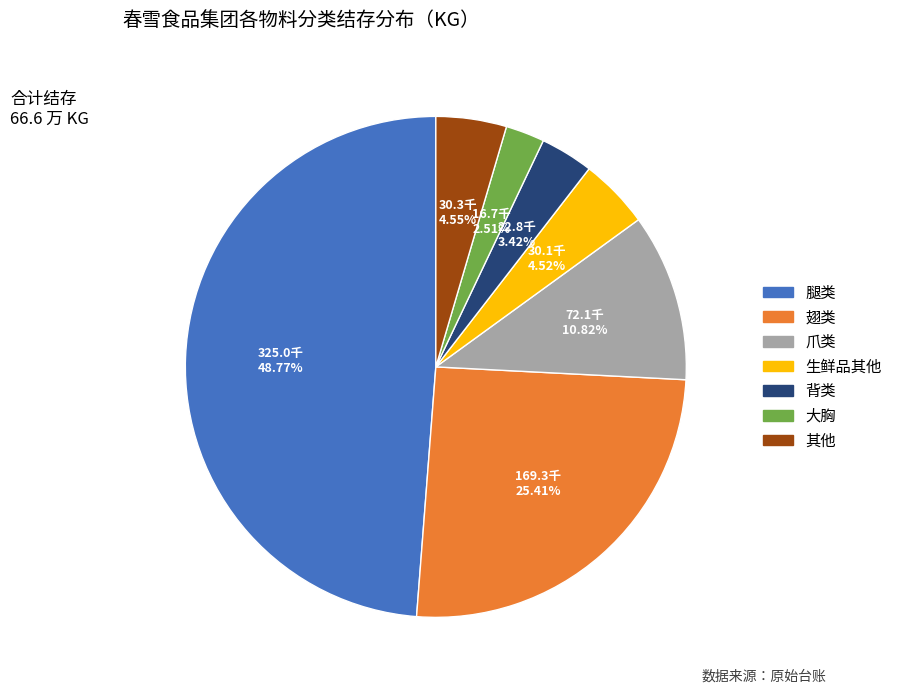

Does any single category account for the majority?

No